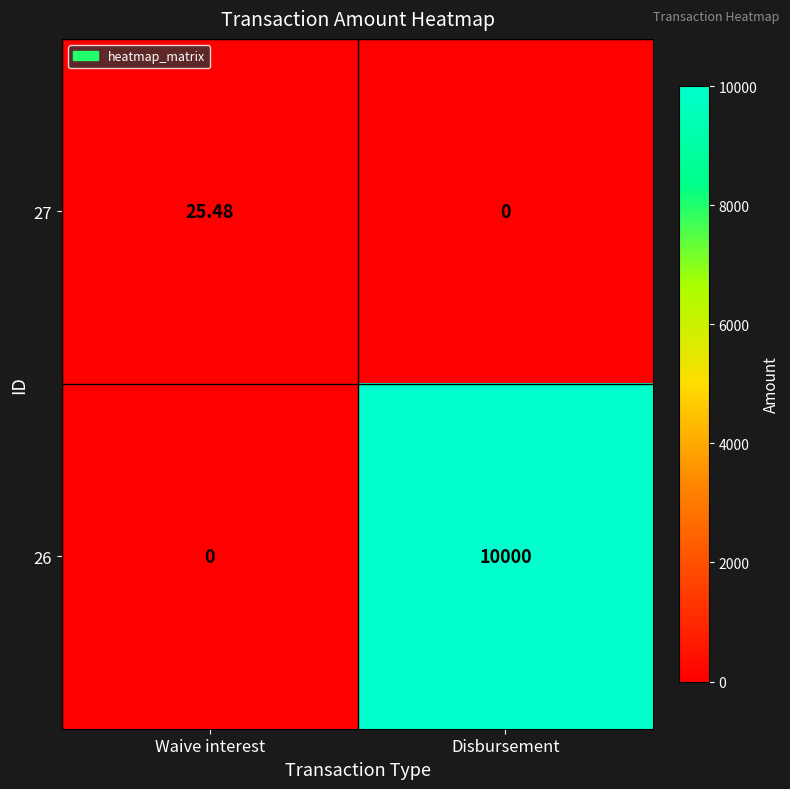

Rank the categories by 27 value from lowest to highest.

Disbursement, Waive interest